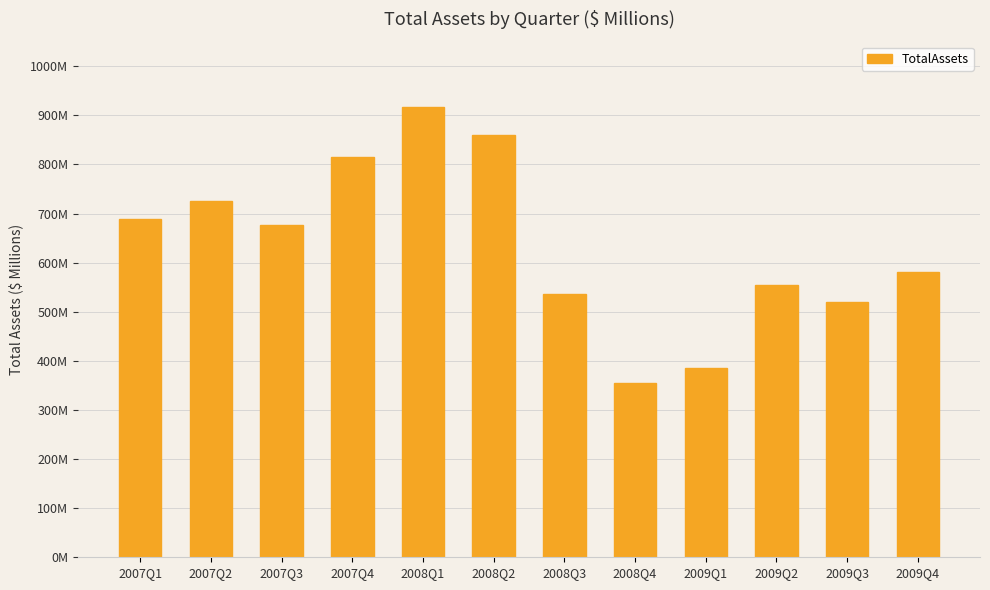

What position from the right is 2008Q1?

8